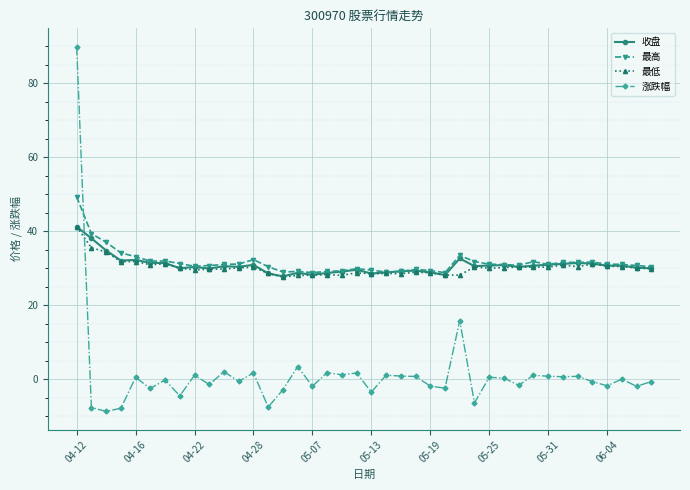

Which series has the widest spread of values?

涨跌幅